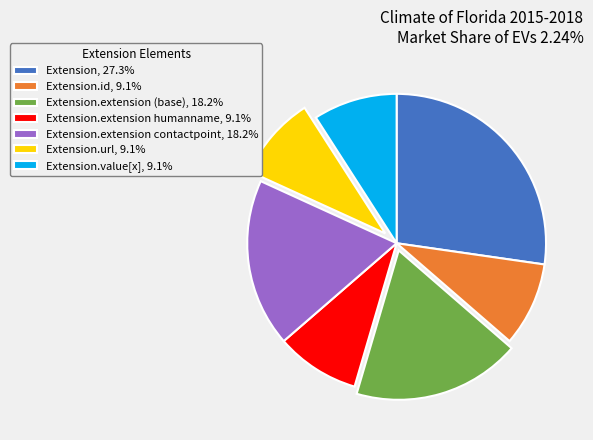

Does Extension.extension humanname, 9.1% represent more than half of the total?

No